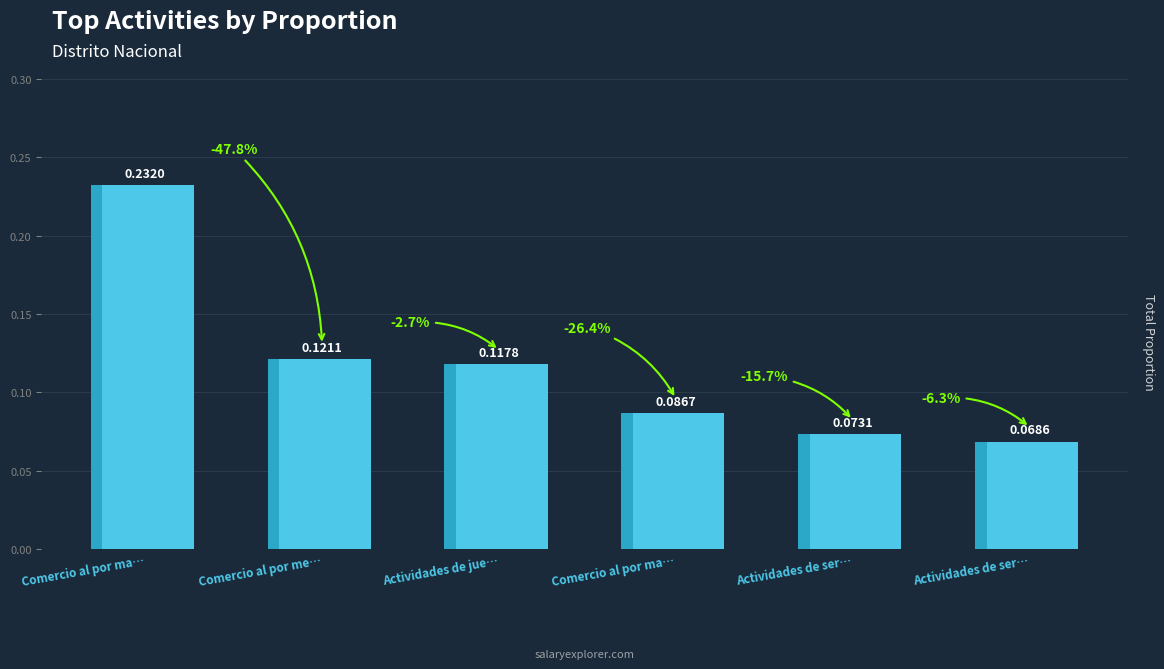

What is the label of the 2nd bar from the left?

Comercio al por me…